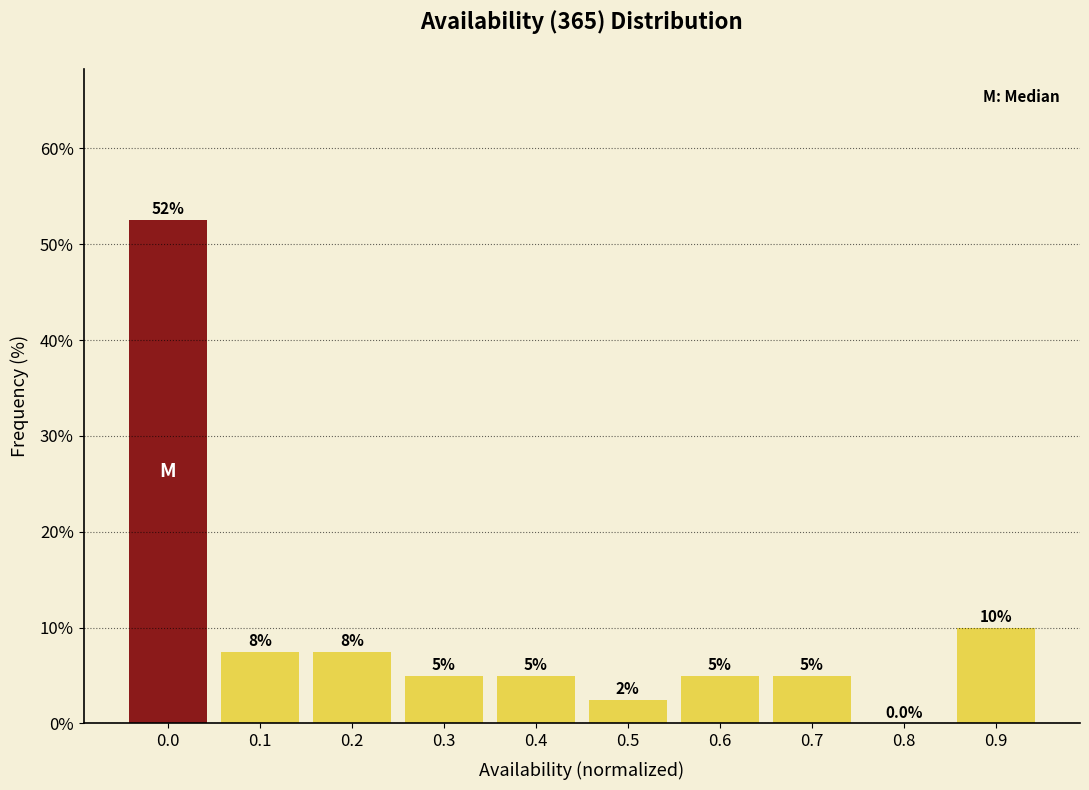

Reading right to left, list all the values displayed in this chart.

0.9=10.0	0.8=0.0	0.7=5.0	0.6=5.0	0.5=2.5	0.4=5.0	0.3=5.0	0.2=7.5	0.1=7.5	0.0=52.5